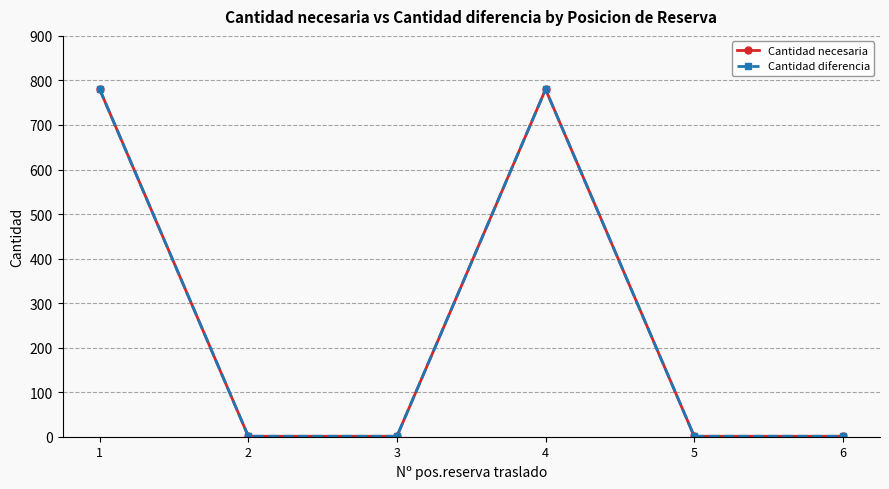

Is this an area chart (filled region under the line)?

No